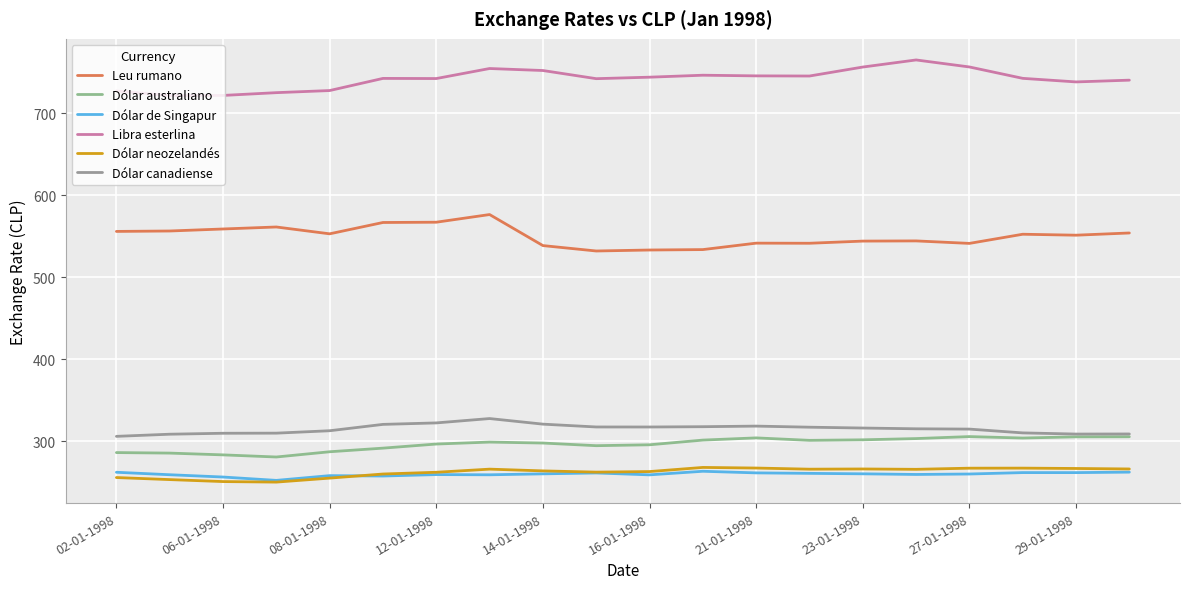

List the series in order of their peak value, lowest first.

Dólar de Singapur, Dólar neozelandés, Dólar australiano, Dólar canadiense, Leu rumano, Libra esterlina